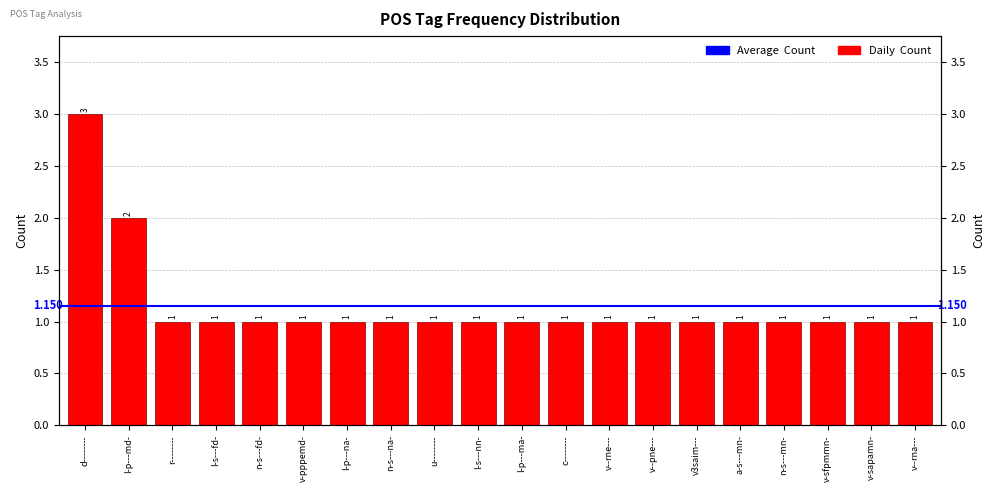

Which category has the lowest value across all series?

r--------